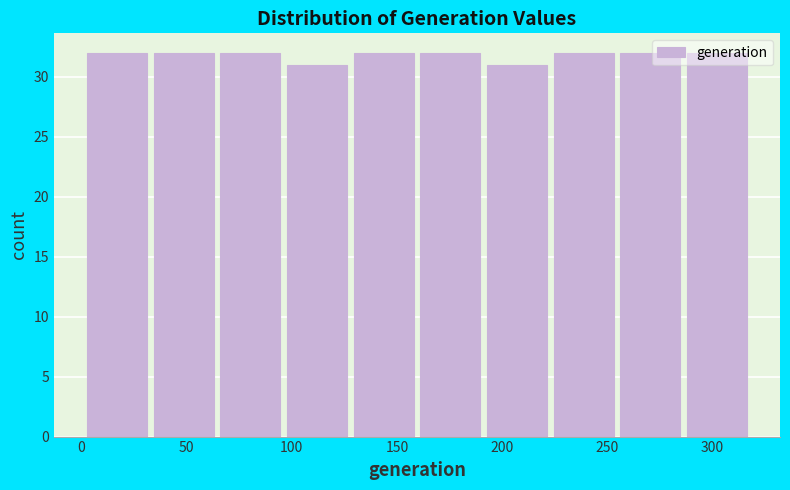

Reading left to right, list every bar in this chart as the range it spans on the x-axis followed by its height. Neither the bar edges nor the heights are printed on the chart, so give them approximately, as read against the axes.

0 to 35: 32
35 to 65: 32
65 to 95: 32
95 to 130: 31
130 to 160: 32
160 to 190: 32
190 to 225: 31
225 to 255: 32
255 to 285: 32
285 to 320: 32